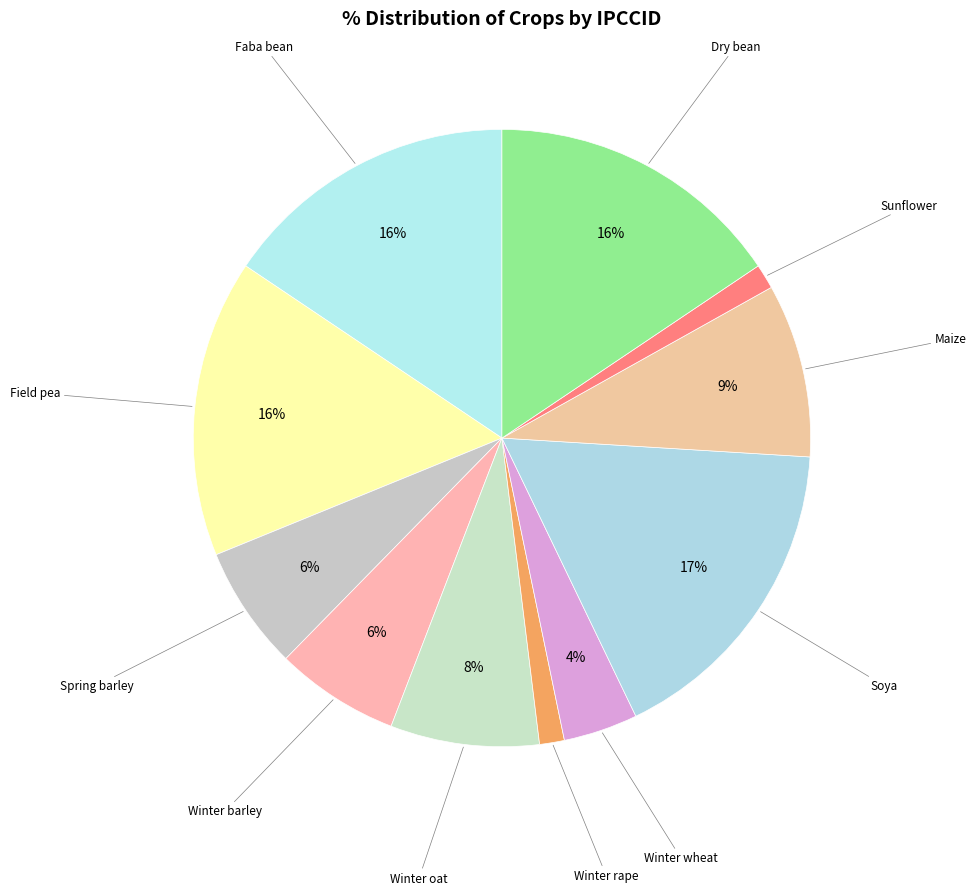

What is the largest slice in the pie chart?

Soya